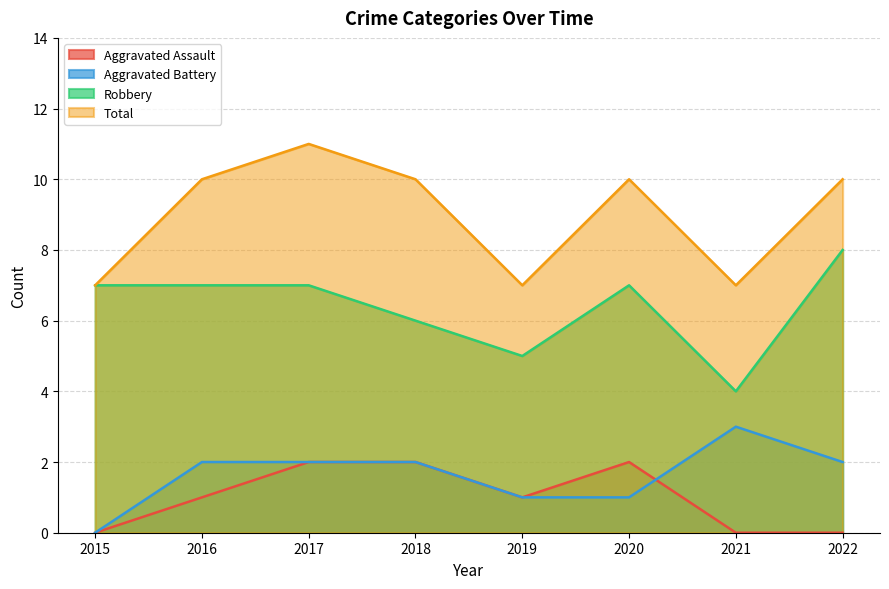

At which category is the sum across all series the highest?

2017